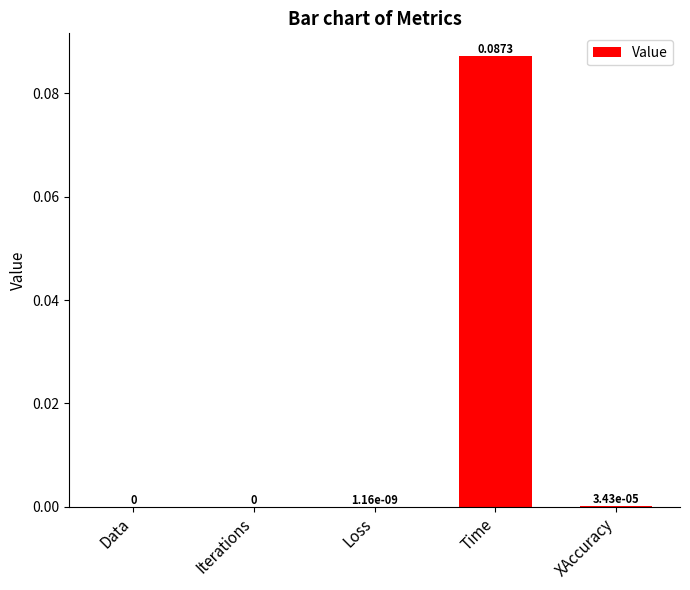

Between Time and Loss, which is larger?

Time